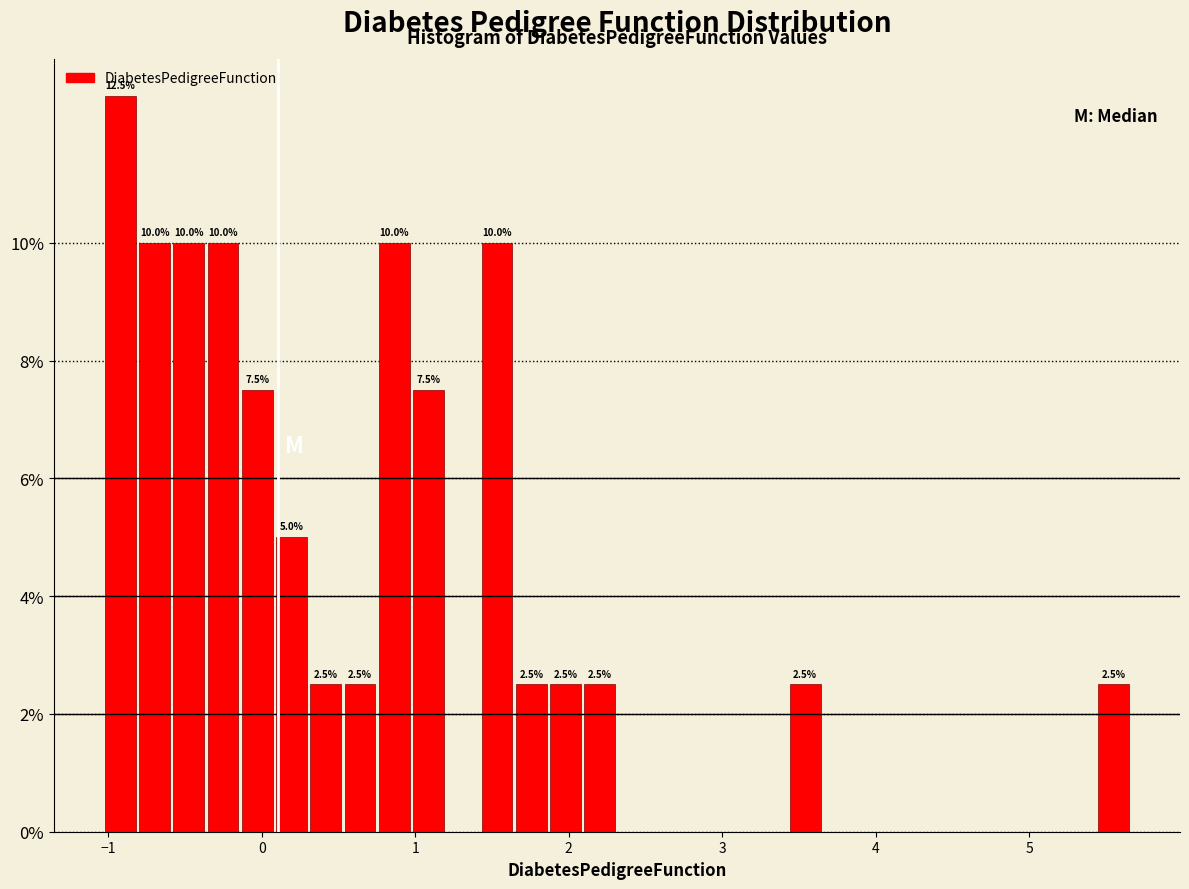

Read against the x-axis, roughly where is the centre of the tallest bar?

-0.9